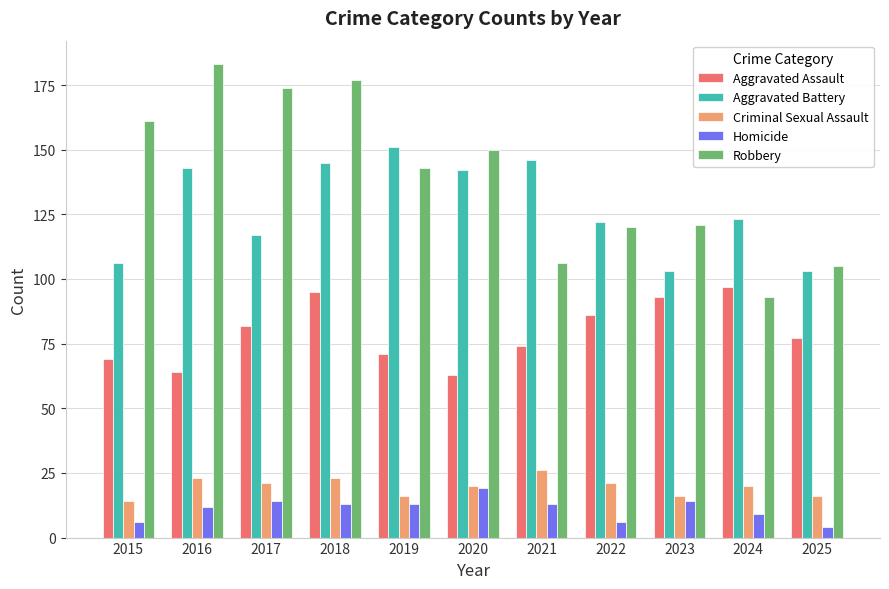

Which series has the largest range (max minus min)?

Robbery